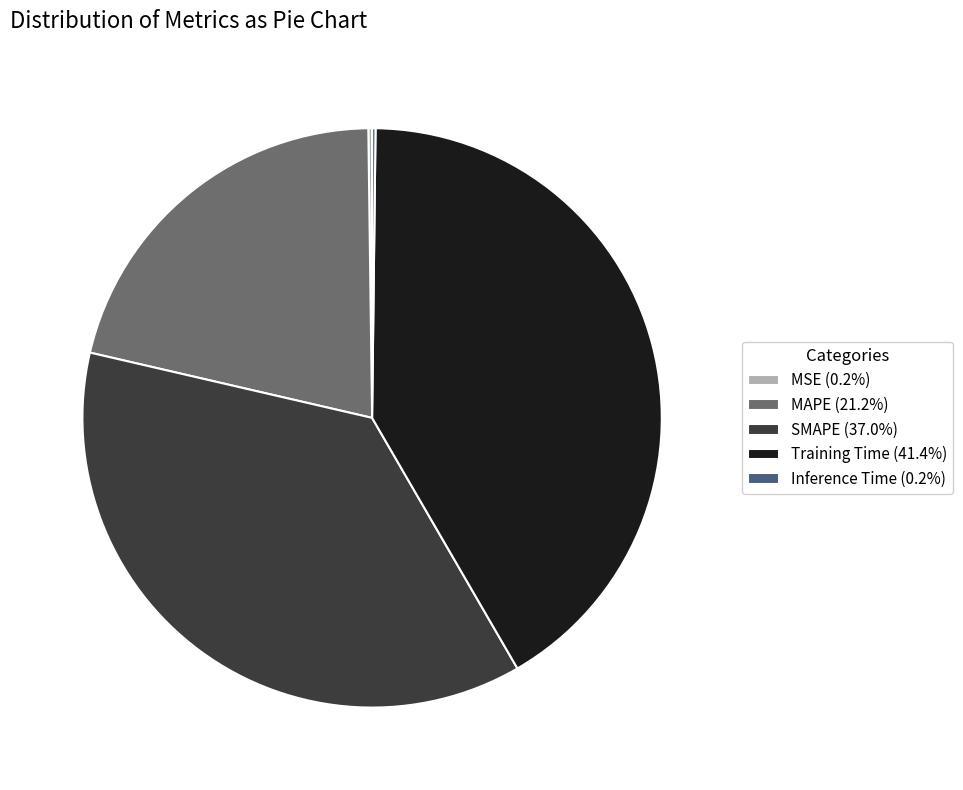

What is the ratio of the value at SMAPE (37.0%) to the value at Training Time (41.4%)?

0.9